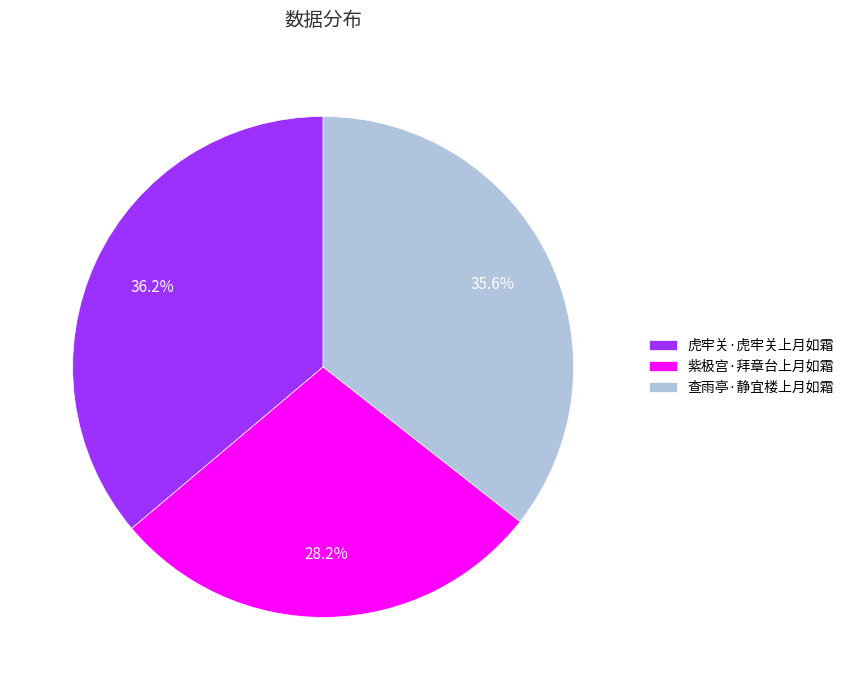

Rank the categories by value from lowest to highest.

紫极宫·拜章台上月如霜, 查雨亭·静宜楼上月如霜, 虎牢关·虎牢关上月如霜